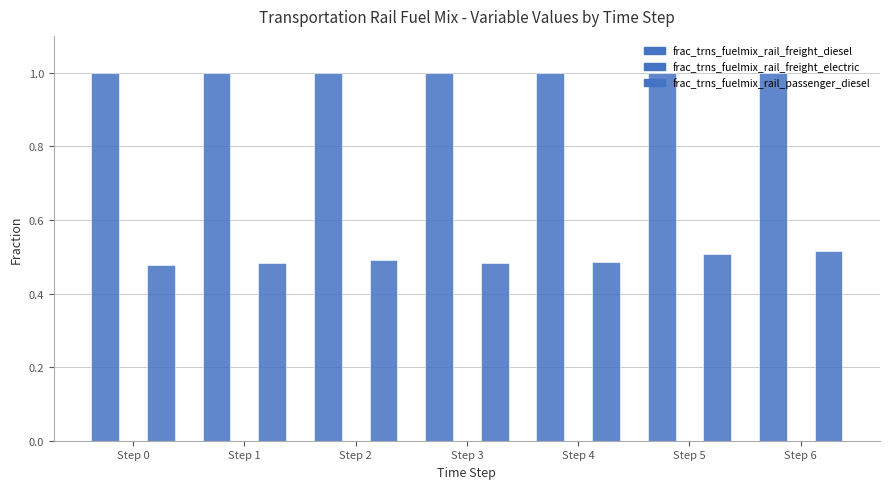

Reading left to right, transcribe all the data shown in this chart.

frac_trns_fuelmix_rail_freight_diesel: Step 0=1.0	Step 1=1.0	Step 2=1.0	Step 3=1.0	Step 4=1.0	Step 5=1.0	Step 6=1.0
frac_trns_fuelmix_rail_freight_electric: Step 0=0.0	Step 1=0.0	Step 2=0.0	Step 3=0.0	Step 4=0.0	Step 5=0.0	Step 6=0.0
frac_trns_fuelmix_rail_passenger_diesel: Step 0=0.5	Step 1=0.5	Step 2=0.5	Step 3=0.5	Step 4=0.5	Step 5=0.5	Step 6=0.5